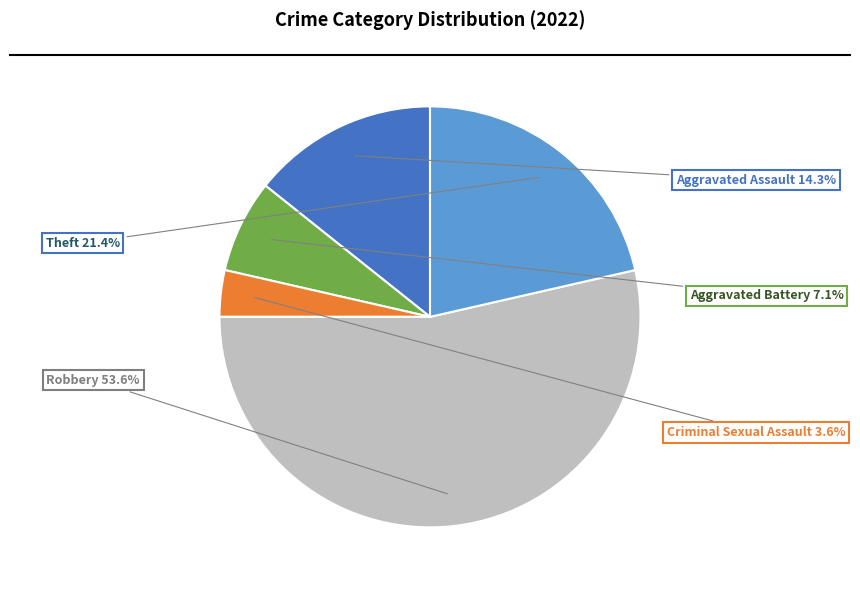

To the nearest percent, what portion does Criminal Sexual Assault represent?

4%